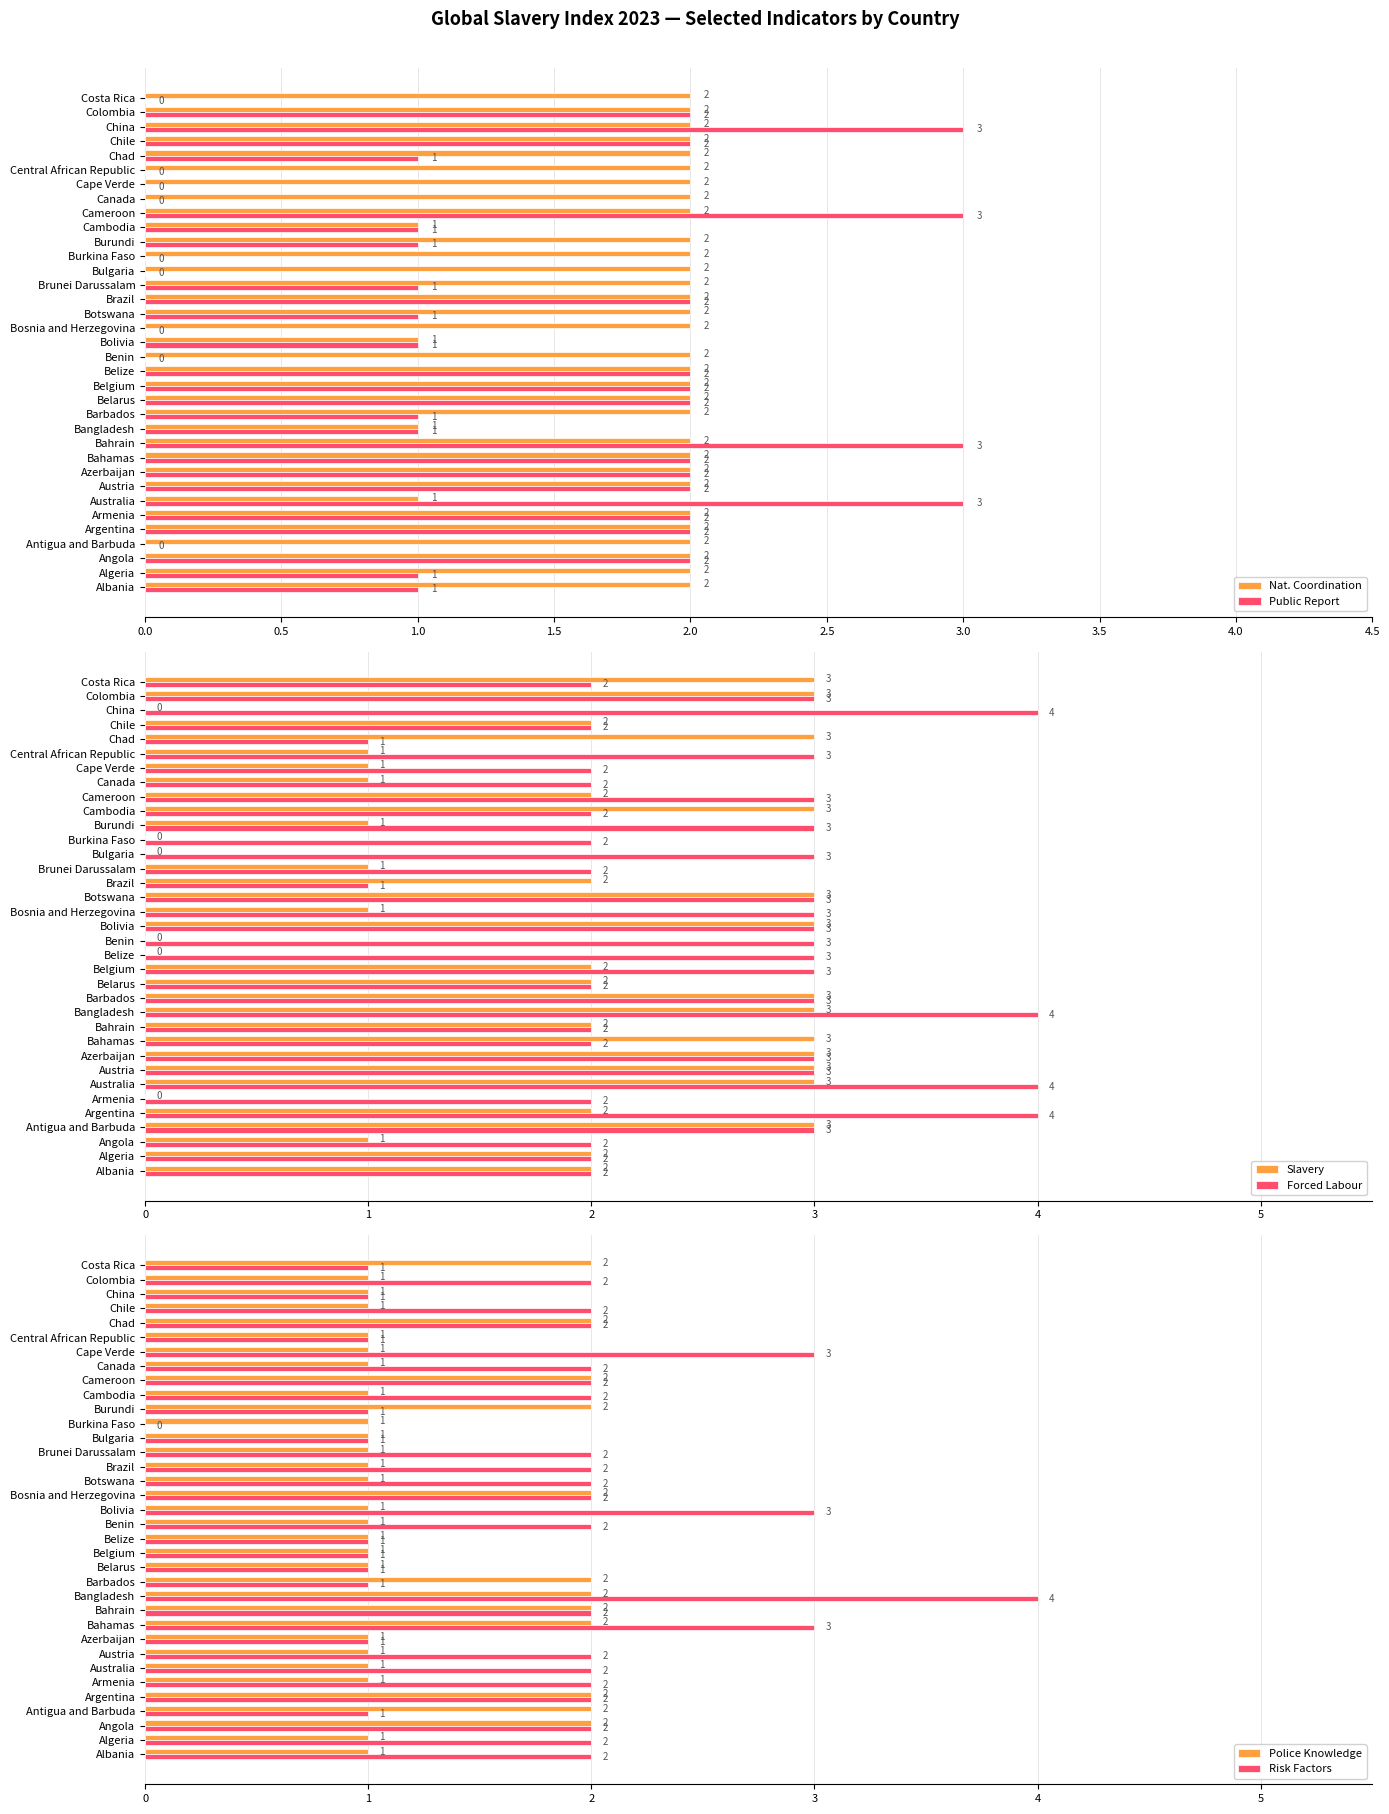

The value of Slavery at Cameroon is 3. True or false?

False